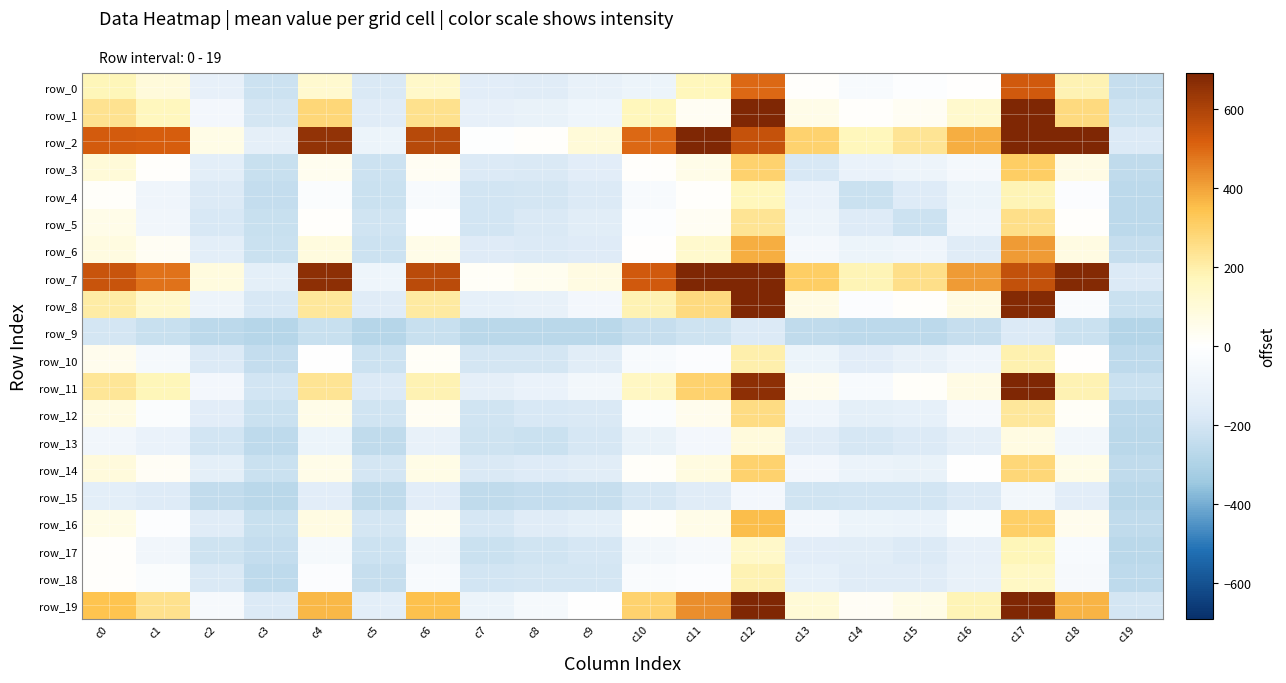

What is the difference between the maximum and minimum values in the row_4 series?

442.0